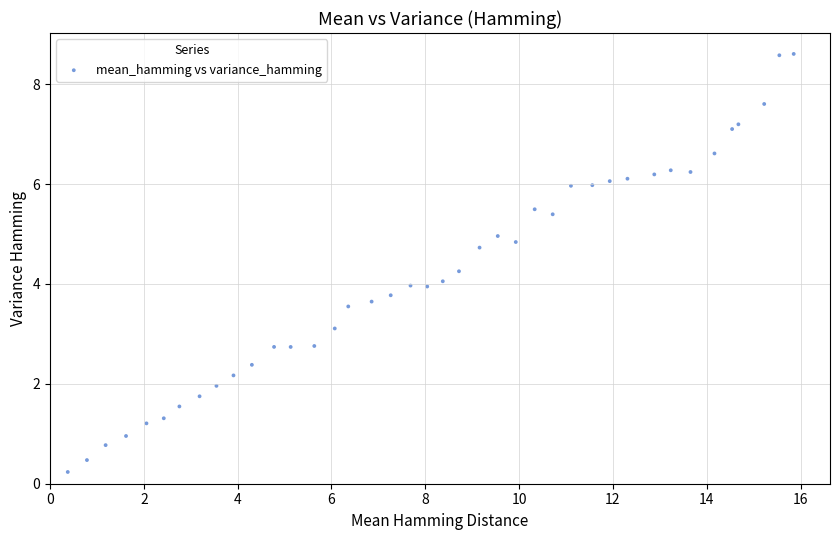

What is the range of Y values (max minus min)?

8.4